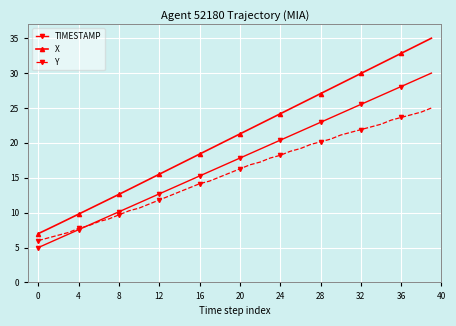

What is the value of the Y point at the 5th from the left?

7.7